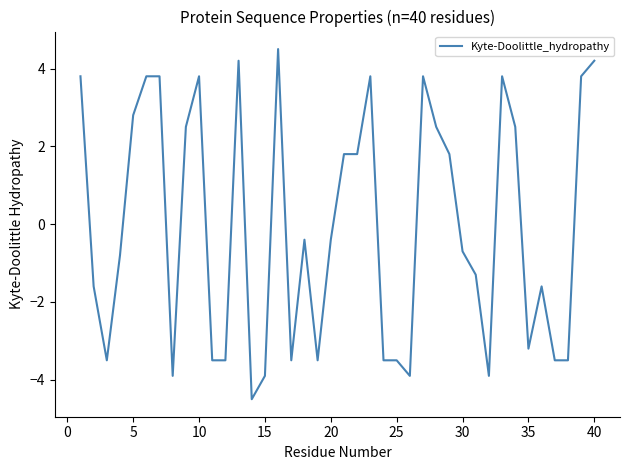

What is the difference between the maximum and minimum values?

9.0